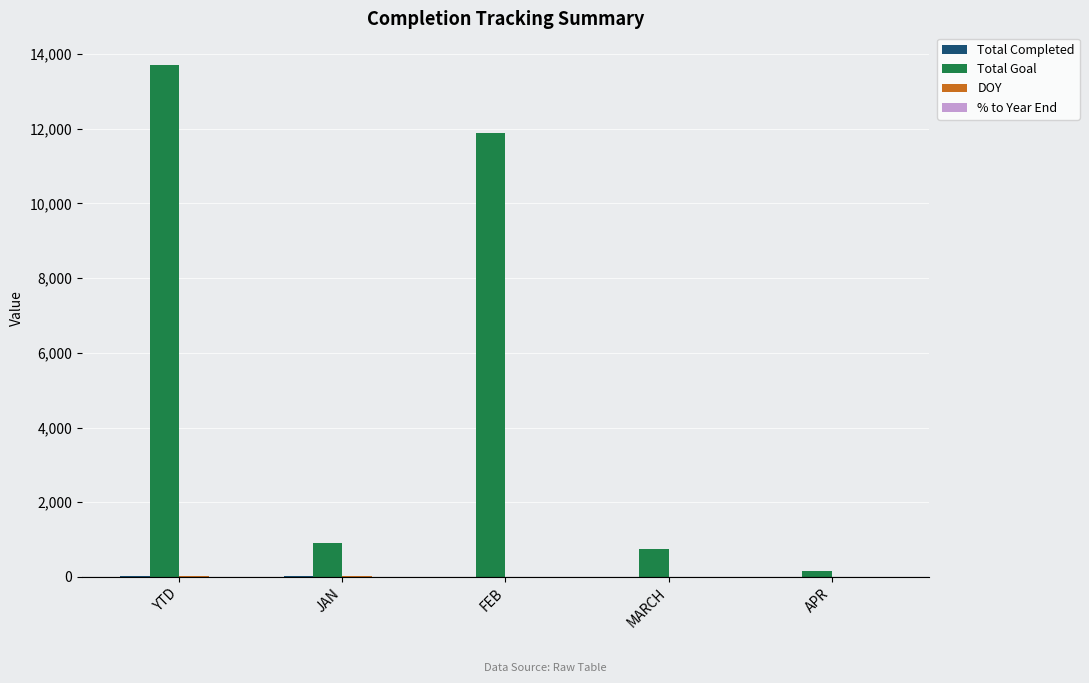

Which series has the largest total across all categories?

Total Goal